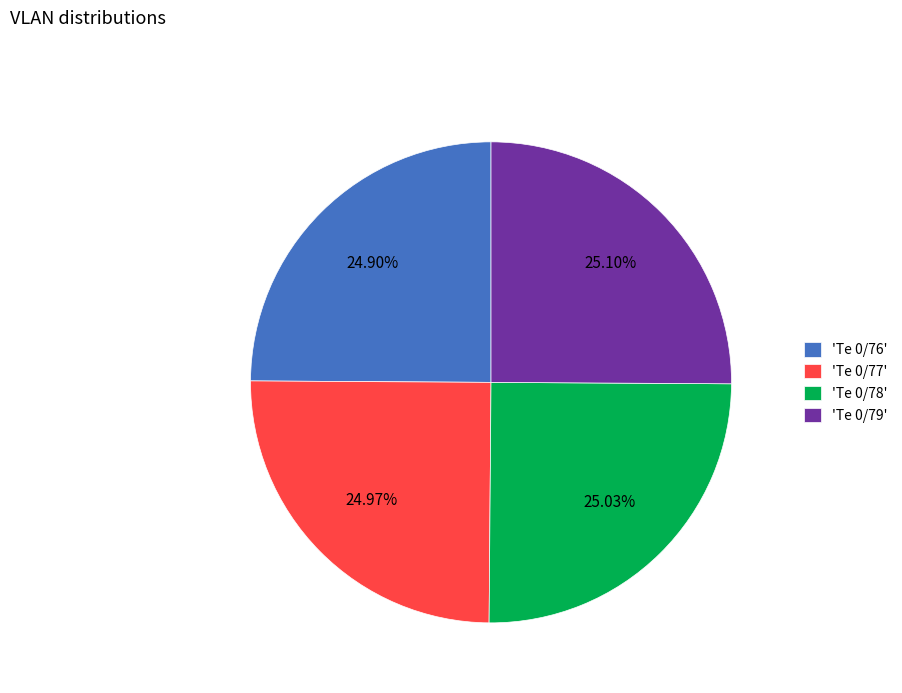

What is the ratio of the value at 'Te 0/78' to the value at 'Te 0/79'?

1.0